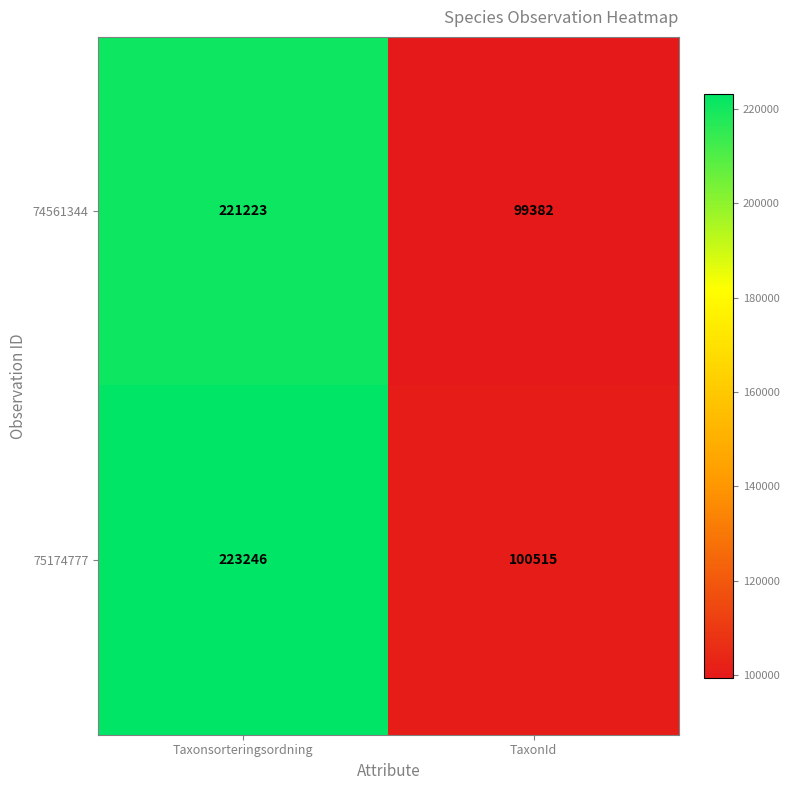

What is the approximate value of 75174777 at TaxonId, to the nearest 50?

100500